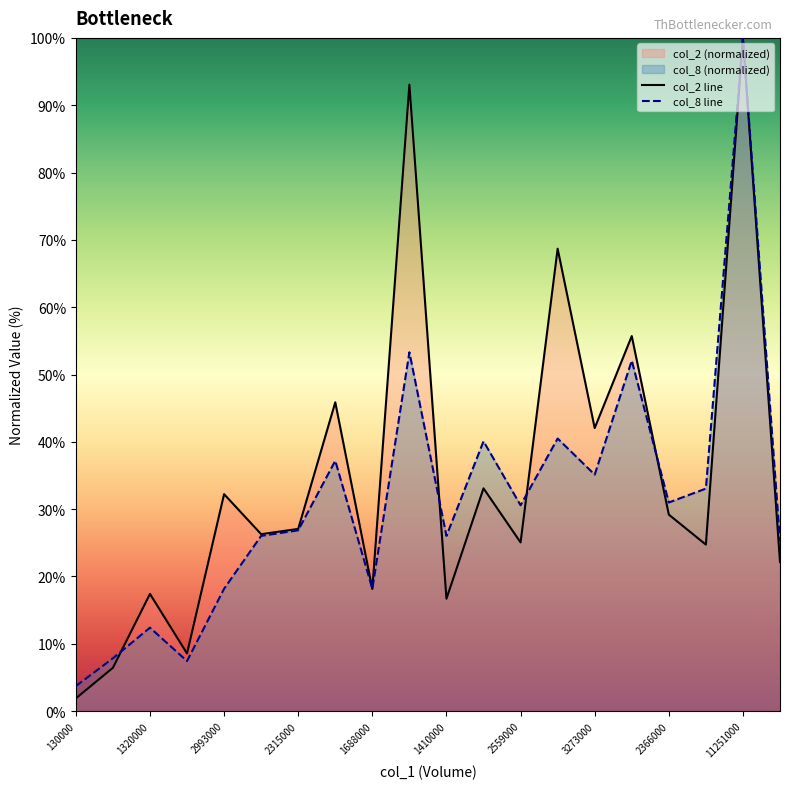

How many lines are shown in the chart?

2